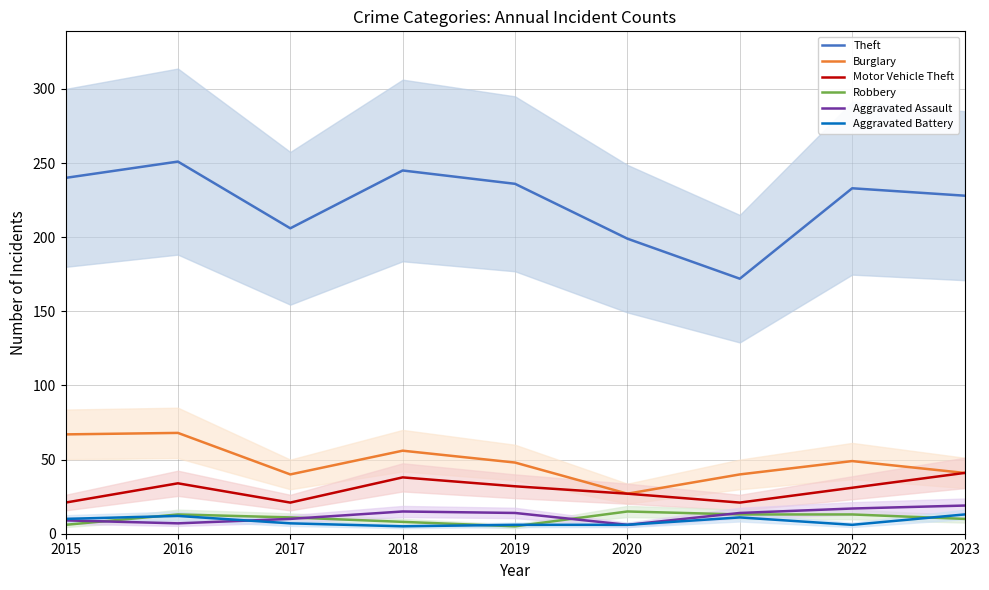

Reading left to right, extract all data points from this chart.

Theft: 2015=240	2016=251	2017=206	2018=245	2019=236	2020=199	2021=172	2022=233	2023=228
Burglary: 2015=67	2016=68	2017=40	2018=56	2019=48	2020=27	2021=40	2022=49	2023=41
Motor Vehicle Theft: 2015=21	2016=34	2017=21	2018=38	2019=32	2020=27	2021=21	2022=31	2023=41
Robbery: 2015=6	2016=13	2017=11	2018=8	2019=5	2020=15	2021=13	2022=13	2023=10
Aggravated Assault: 2015=9	2016=7	2017=10	2018=15	2019=14	2020=6	2021=14	2022=17	2023=19
Aggravated Battery: 2015=10	2016=12	2017=7	2018=5	2019=6	2020=6	2021=11	2022=6	2023=13